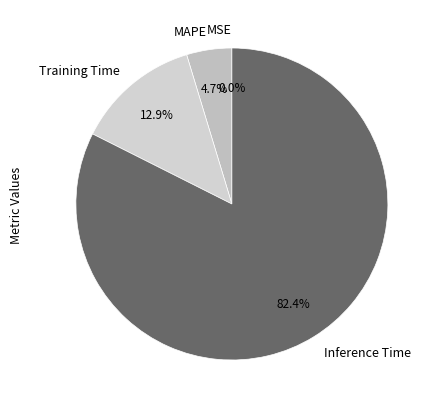

To the nearest percent, what portion does MAPE represent?

5%